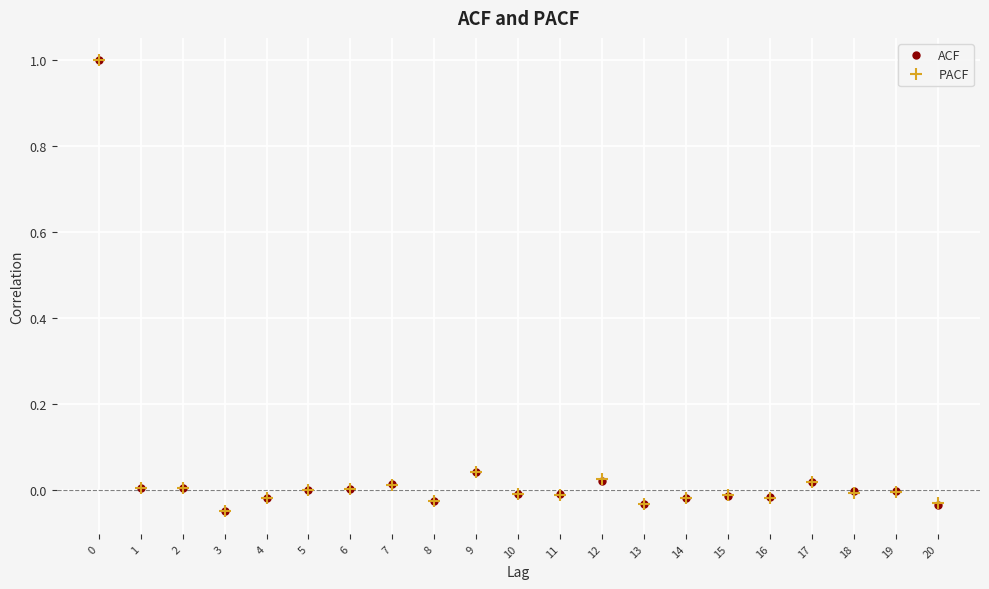

True or false: PACF has more than 1 interior local peaks.

True